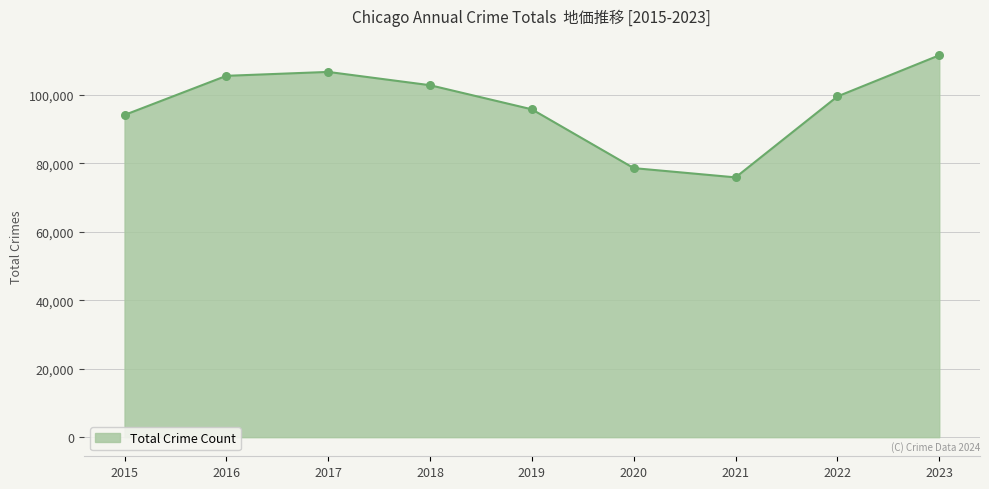

Approximately how many times larger is the value at 2021 compared to 2023?

0.7